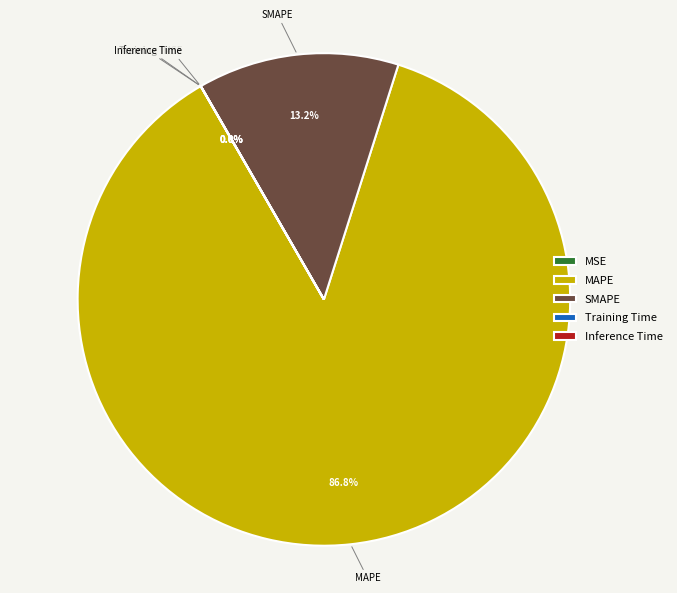

What is the largest slice in the pie chart?

MAPE